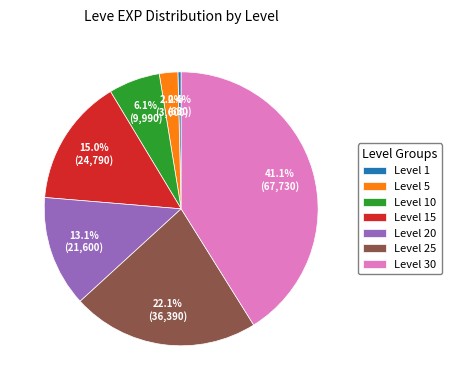

What is the smallest slice in the pie chart?

Level 1